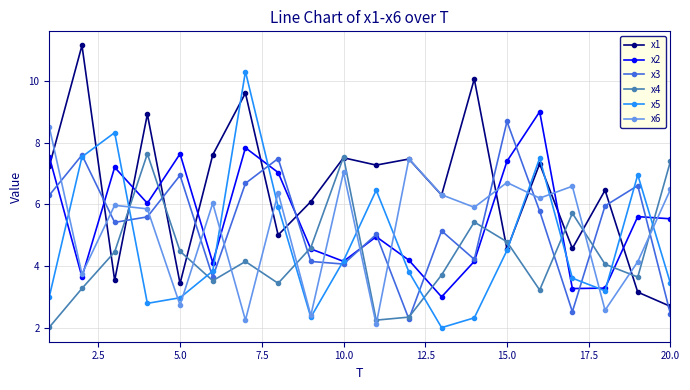

What is the minimum value shown in the chart?

2.0